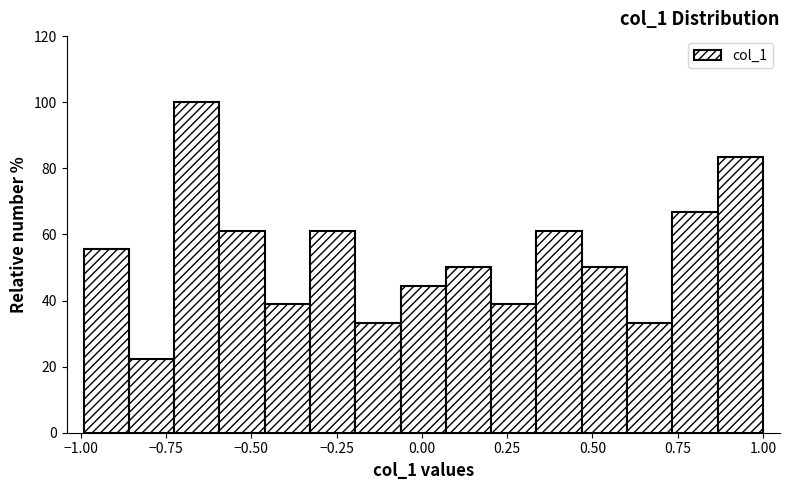

Around what value on the x-axis is the tallest bar? Give the approximate position of its centre, as read against the axis.

-0.65